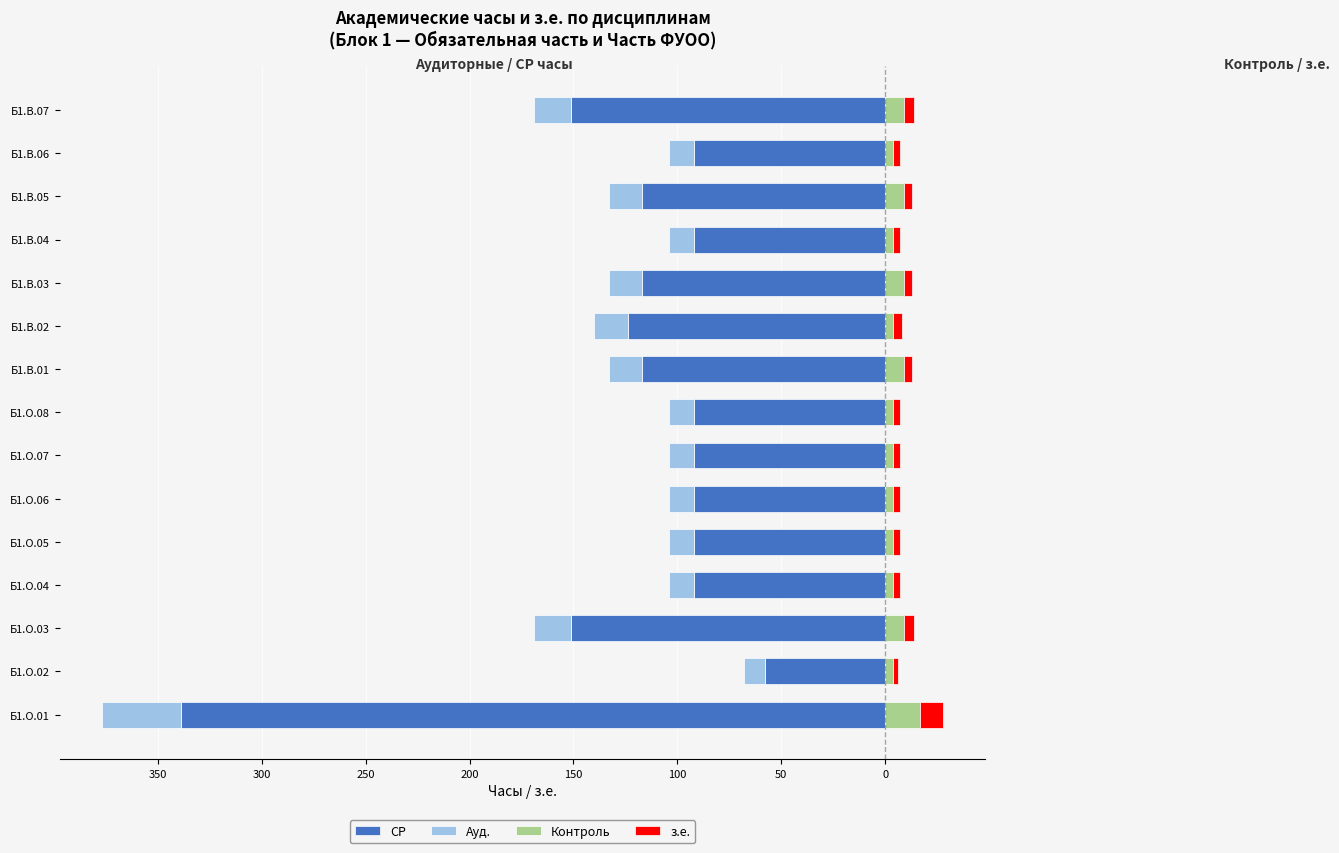

How many categories are shown in the chart?

15